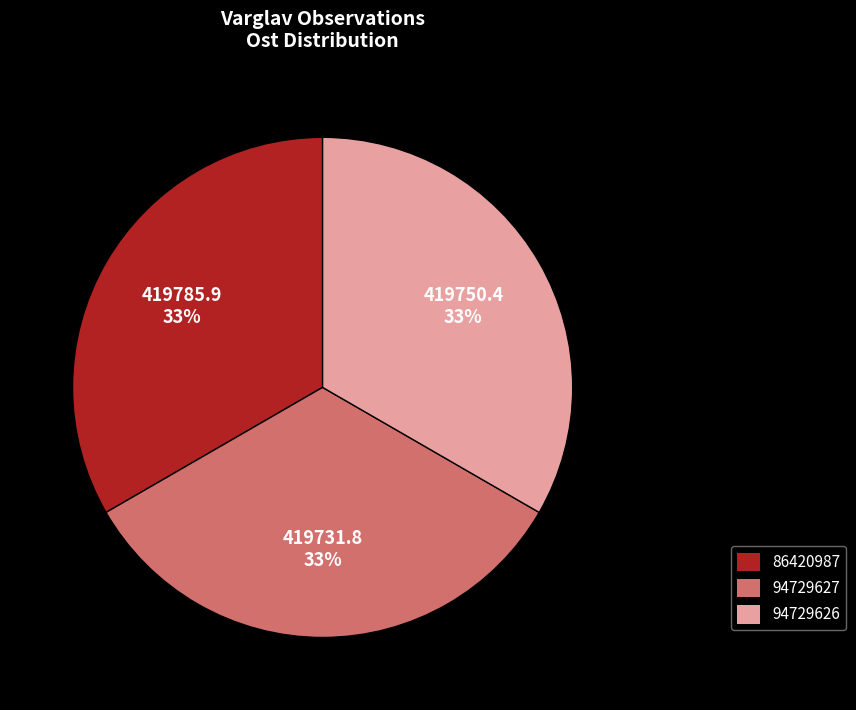

Is there any slice that represents more than half of the pie?

No